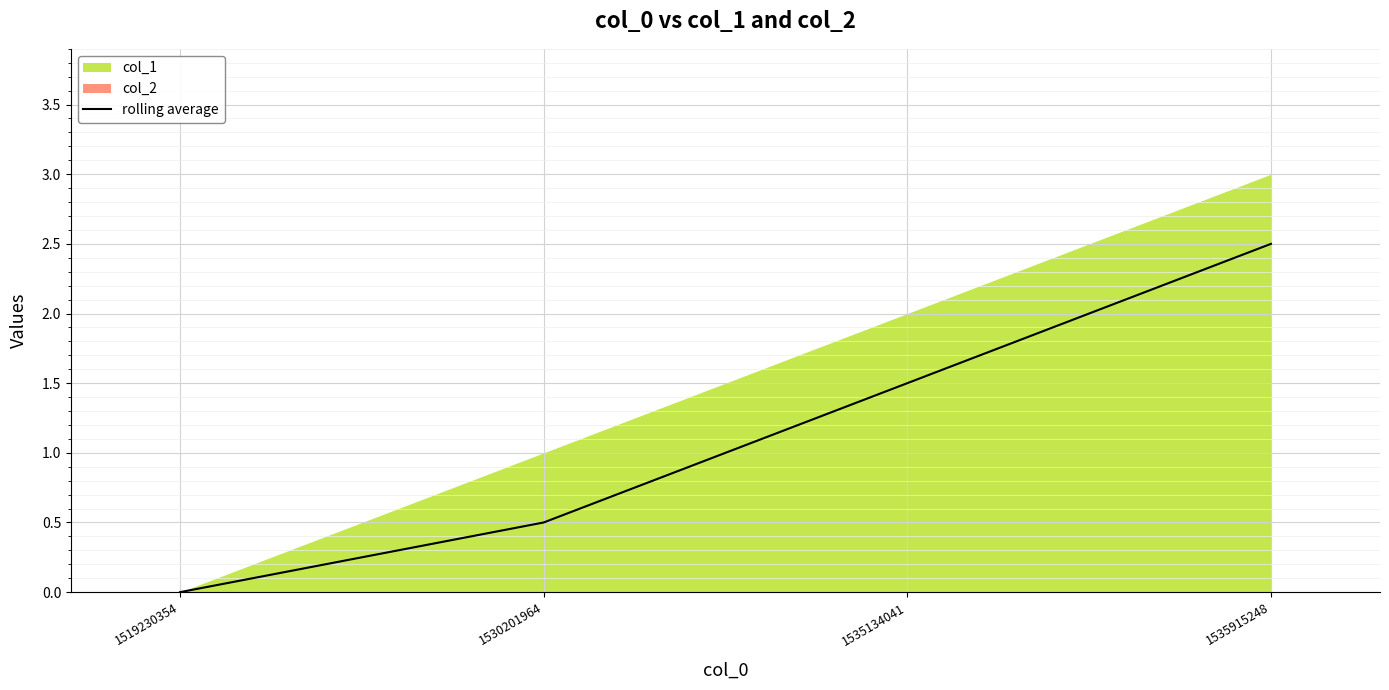

Which has a higher value, 1519230354 or 1535134041?

1535134041